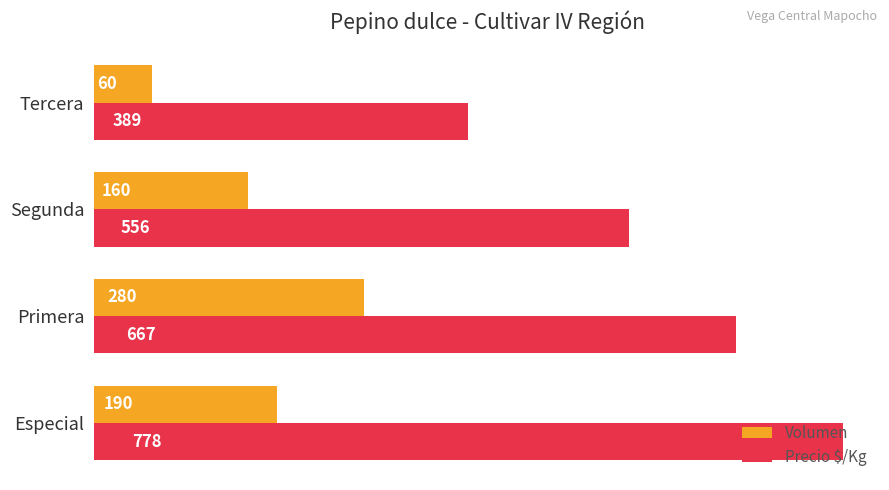

Which series changed the most between Segunda and Tercera?

Precio $/Kg